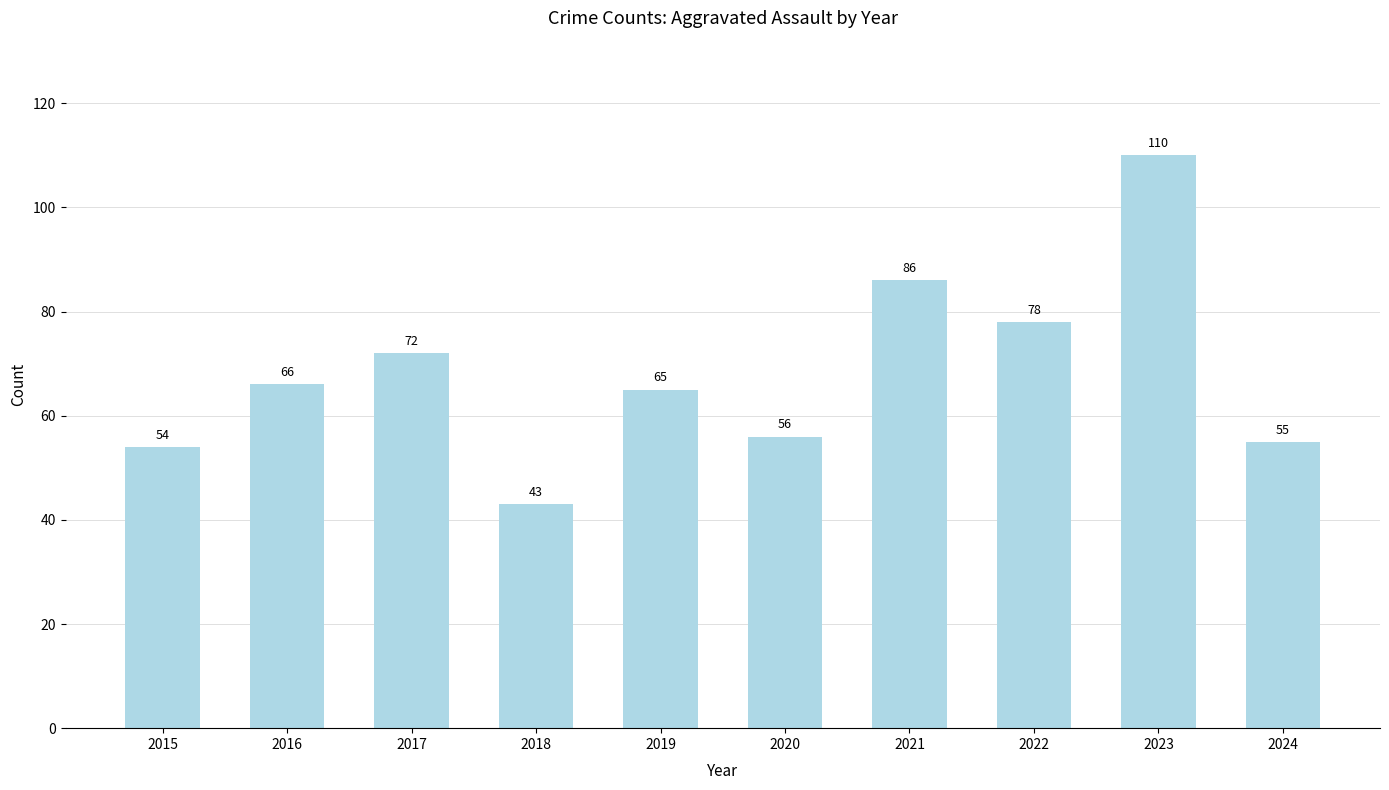

What is the change in value from 2017 to 2020?

-16